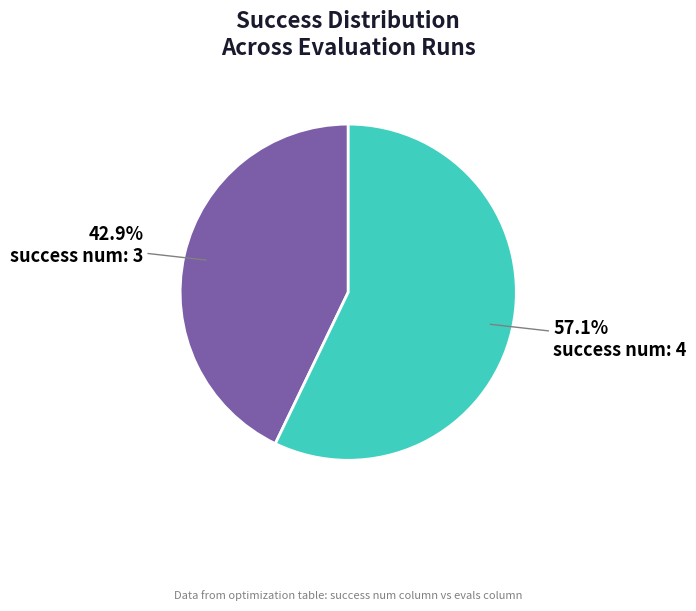

What is the total percentage of success num: 4 and success num: 3?

100.0%